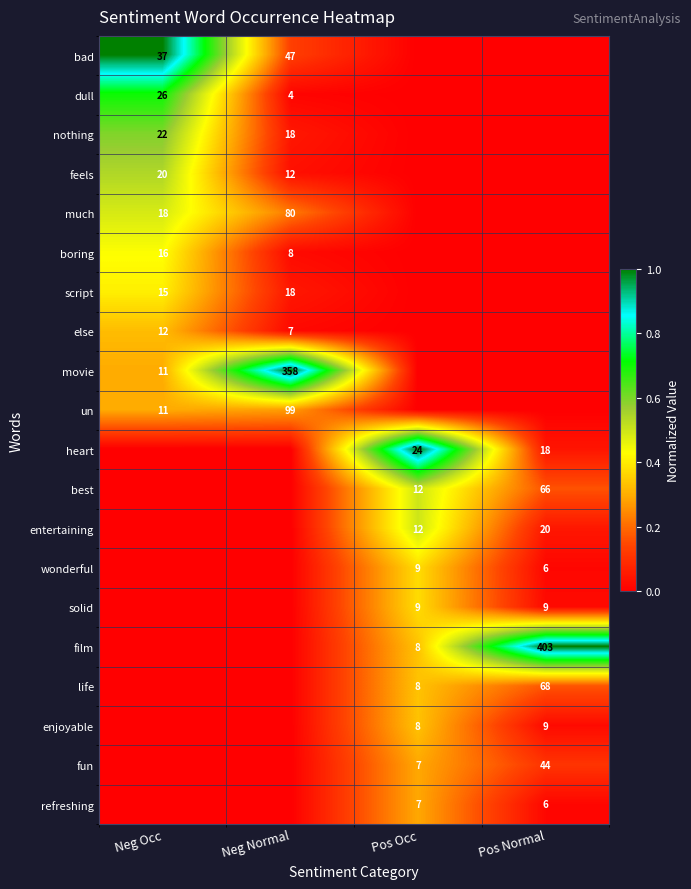

What is the difference between the highest and lowest values at Pos Normal?

1.0